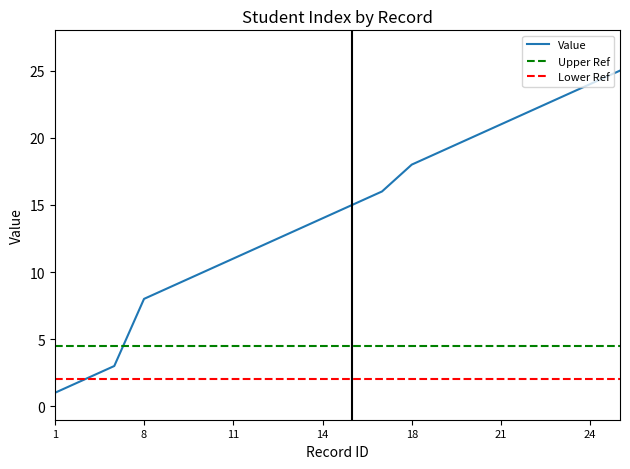

True or false: Value has a value of 18 at 18.

True